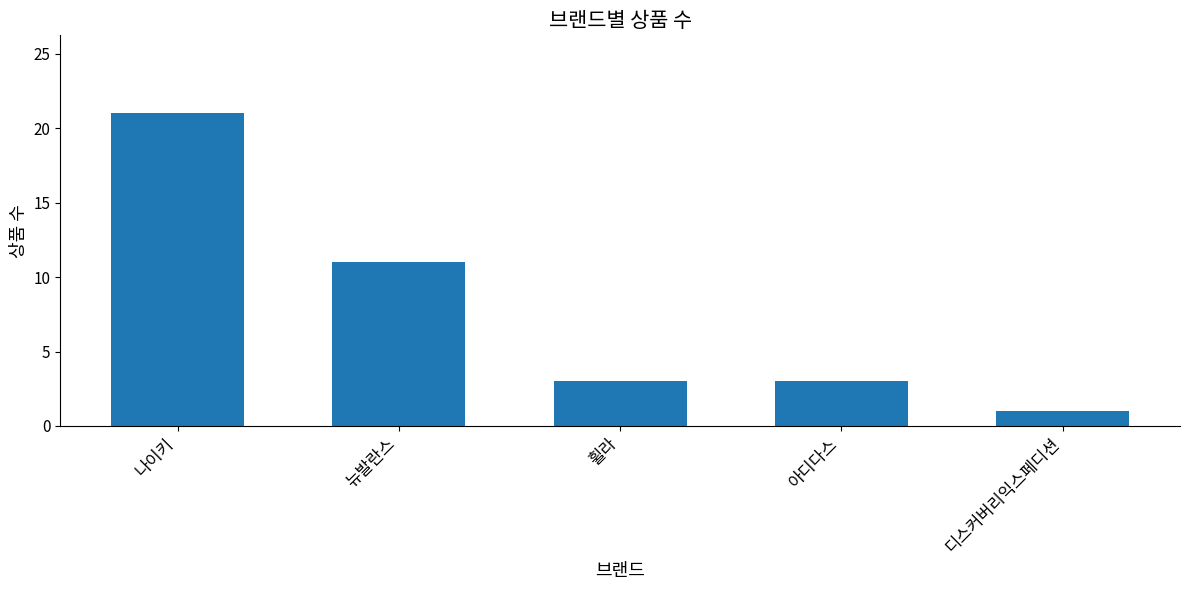

What is the value of the 3rd bar from the left?

3